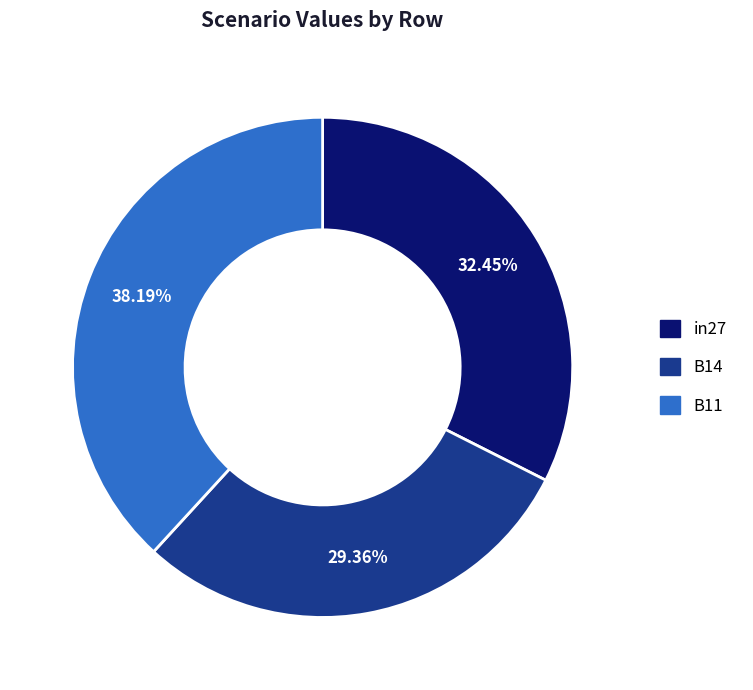

Which category has the biggest portion of the pie?

B11